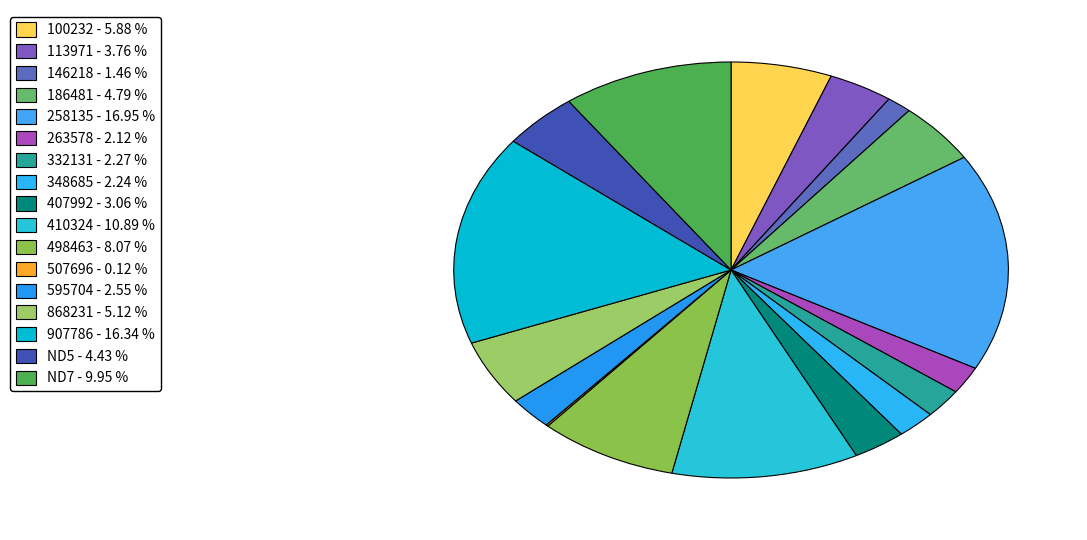

Rank the categories by value from highest to lowest.

258135, 907786, 410324, ND7, 498463, 100232, 868231, 186481, ND5, 113971, 407992, 595704, 332131, 348685, 263578, 146218, 507696